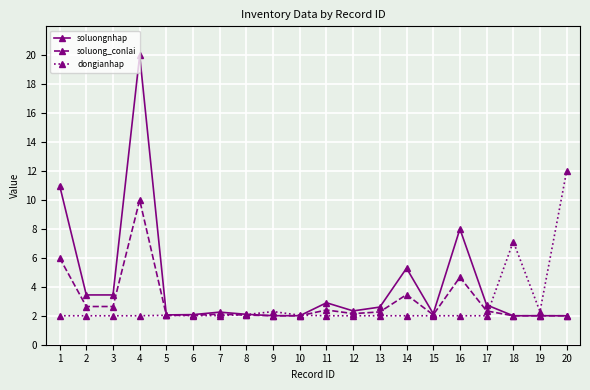

True or false: dongianhap has more than 0 points higher than both neighbors.

True